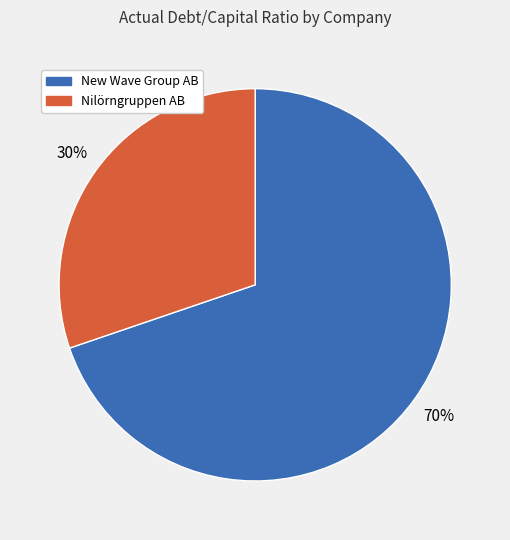

Between New Wave Group AB and Nilörngruppen AB, which is larger?

New Wave Group AB